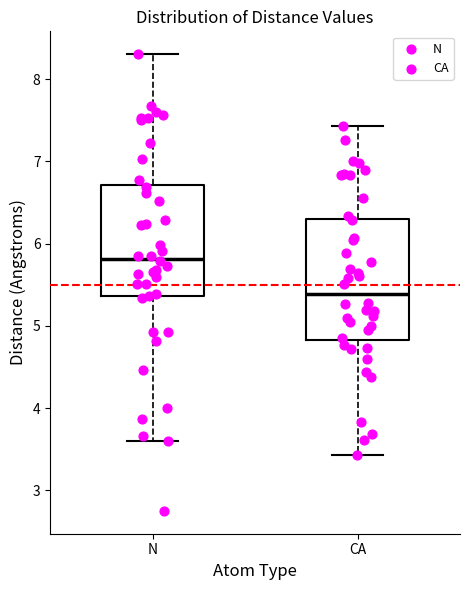

Which box has the lowest median line?

CA